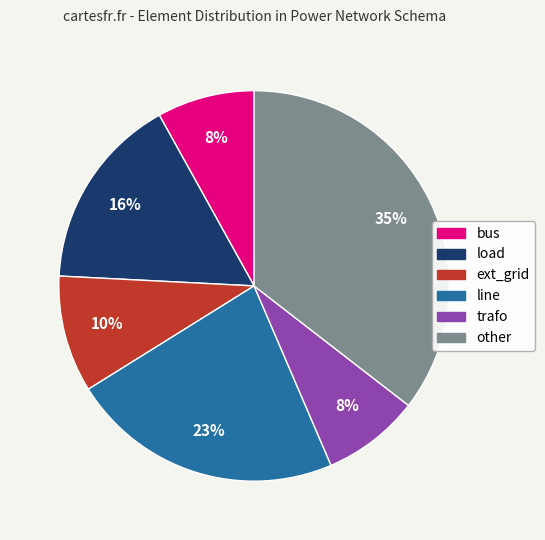

Does any single category account for the majority?

No